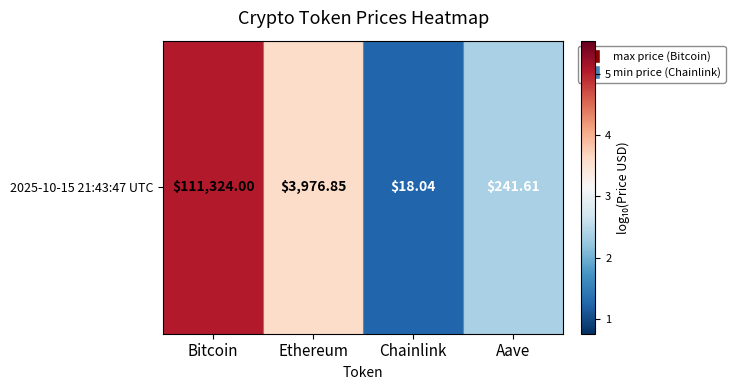

Which has a higher value, Bitcoin or Aave?

Bitcoin